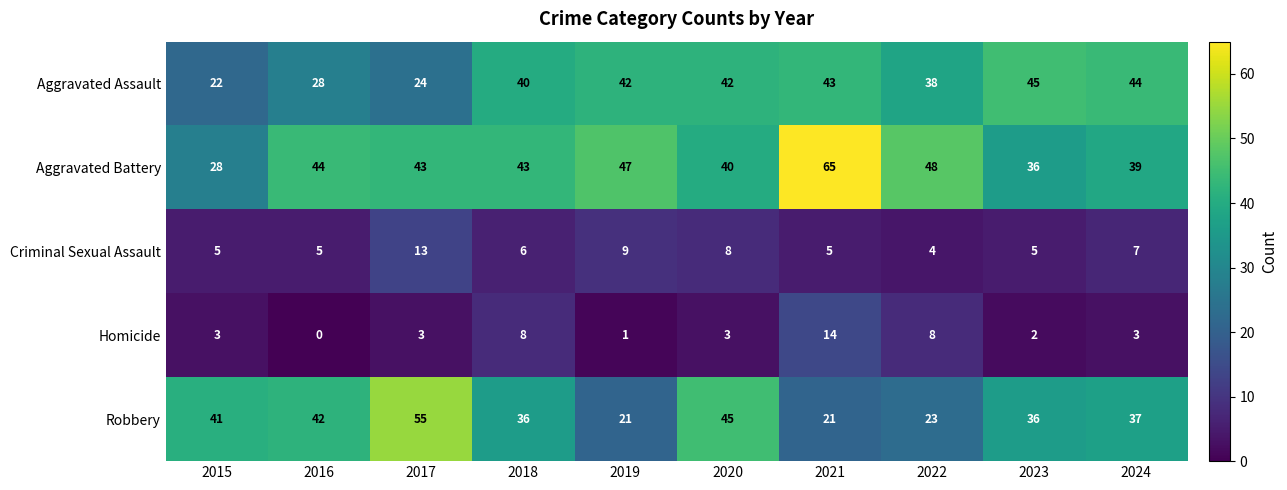

What is the difference between the highest and lowest values at 2019?

46